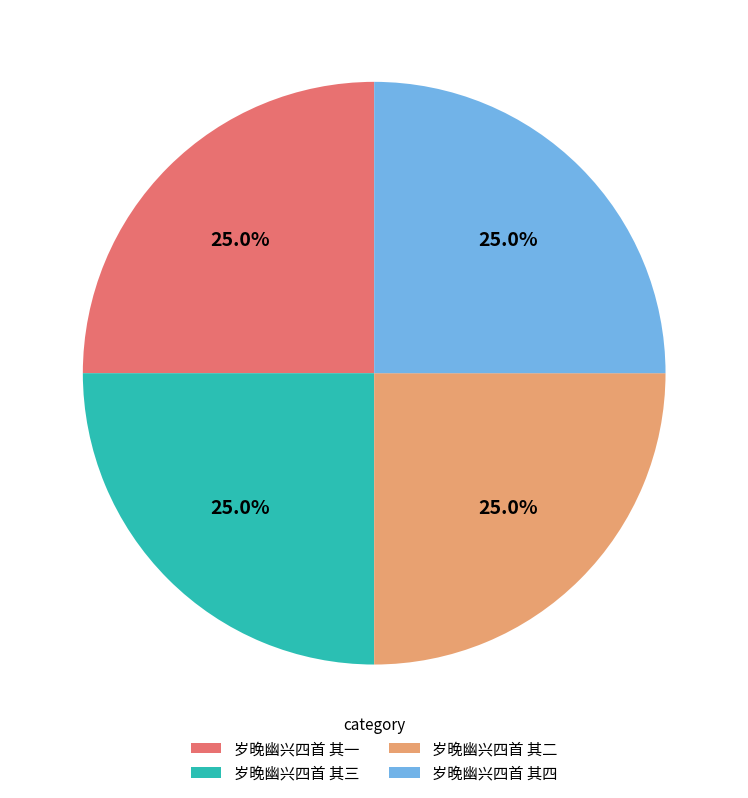

What percentage do 岁晚幽兴四首 其三 and 岁晚幽兴四首 其一 together represent?

50.0%